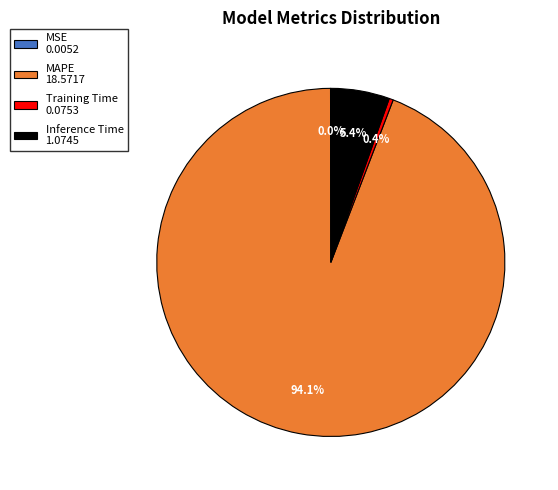

To the nearest percent, what is the difference between the largest and smallest slice percentages?

94%